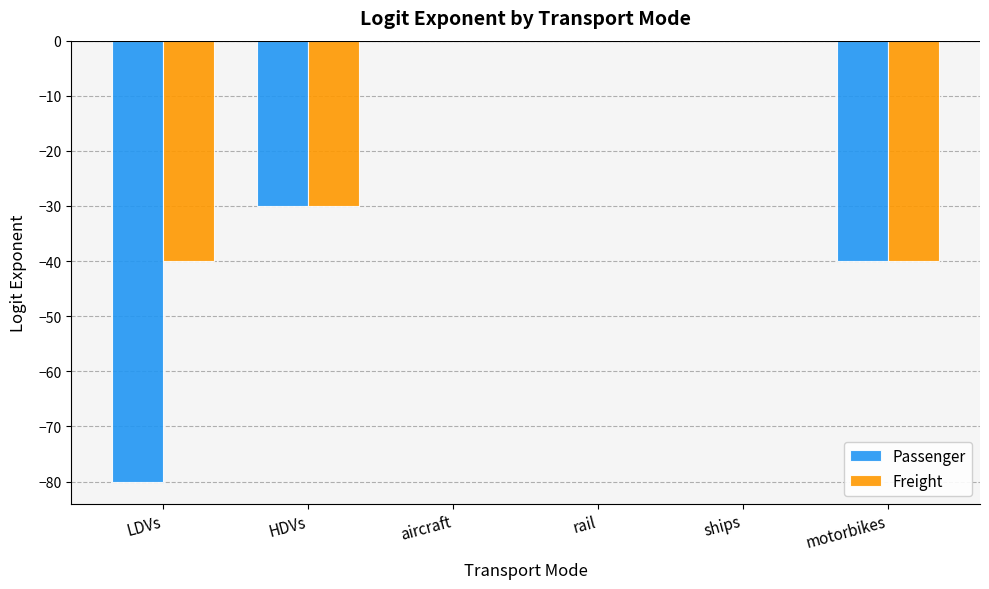

Is it true that Passenger equals -60.9 at motorbikes?

False